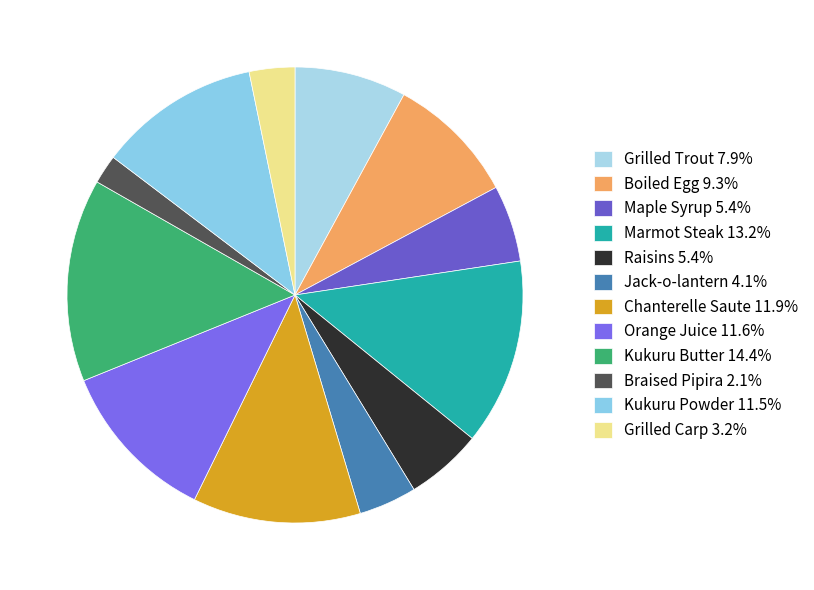

Is the sum of Grilled Trout and Grilled Carp greater than half?

No